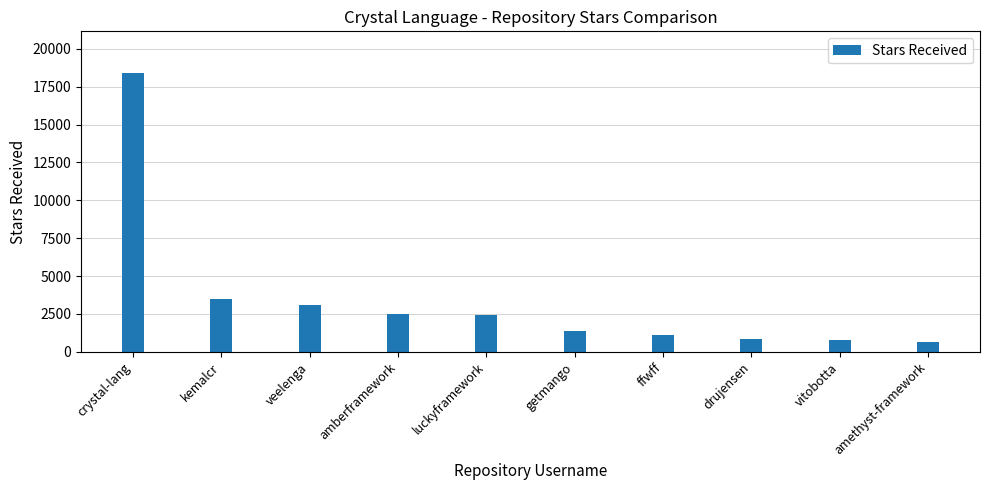

What is the difference between the maximum and minimum values?

17754